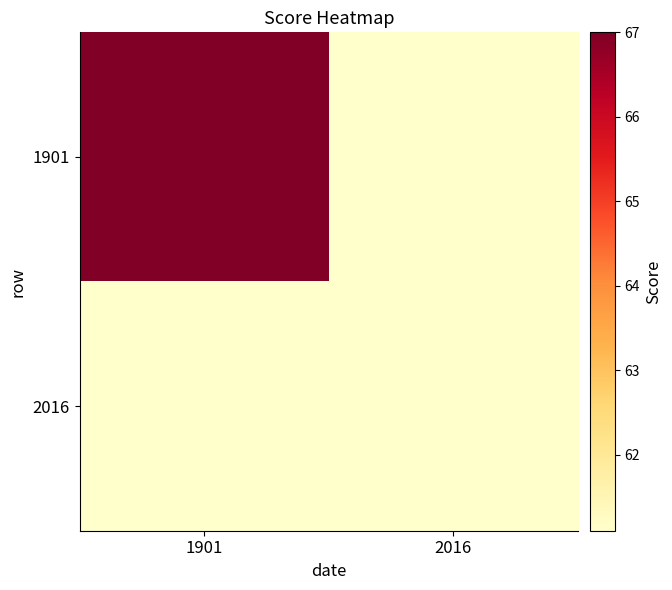

Reading left to right, what are all the values shown in this chart?

1901: 1901=67.0	2016=61.1
2016: 1901=61.1	2016=61.1